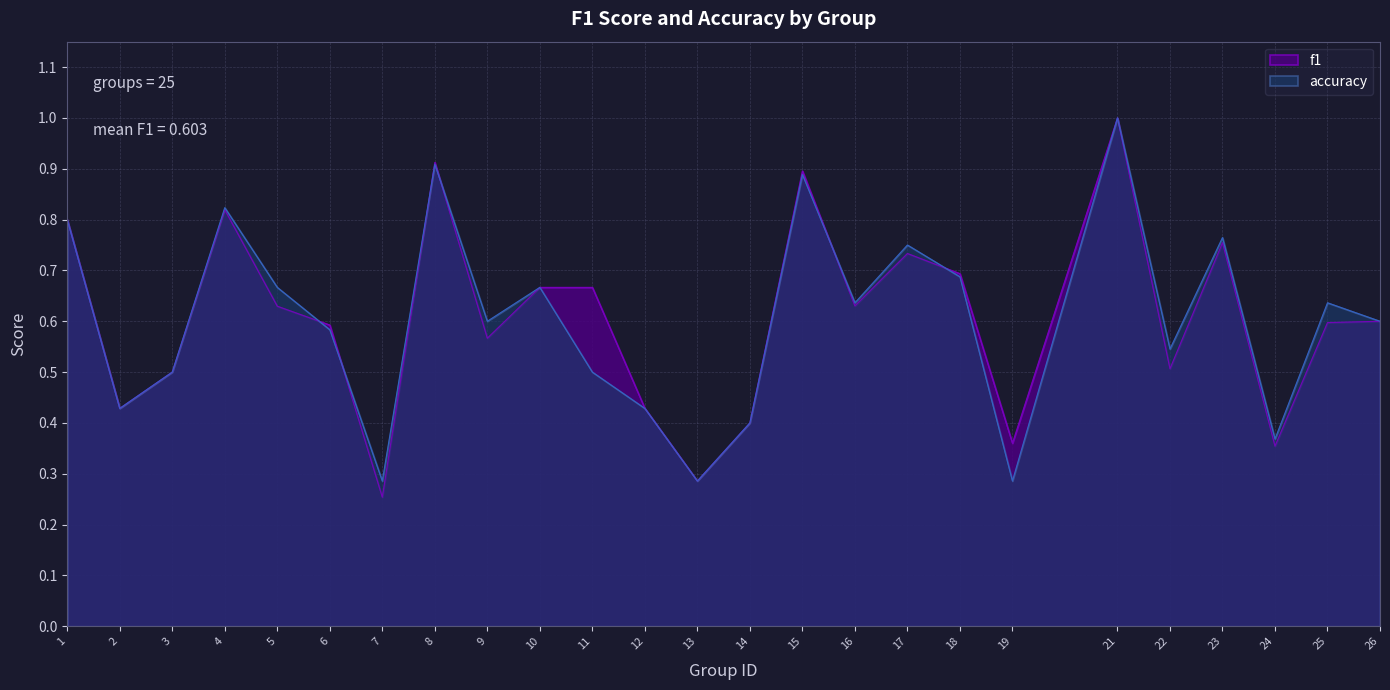

List the series in order of their overall mean, highest first.

f1, accuracy